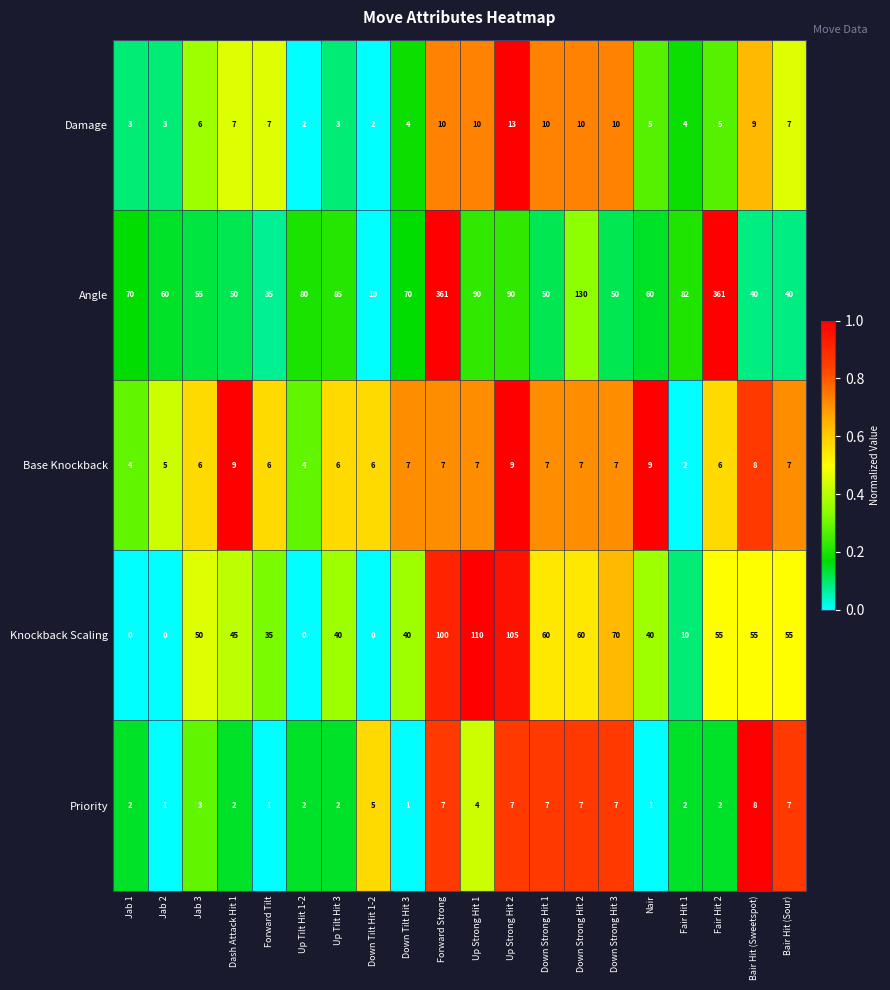

What is the difference between the highest and lowest values at Dash Attack Hit 1?

48